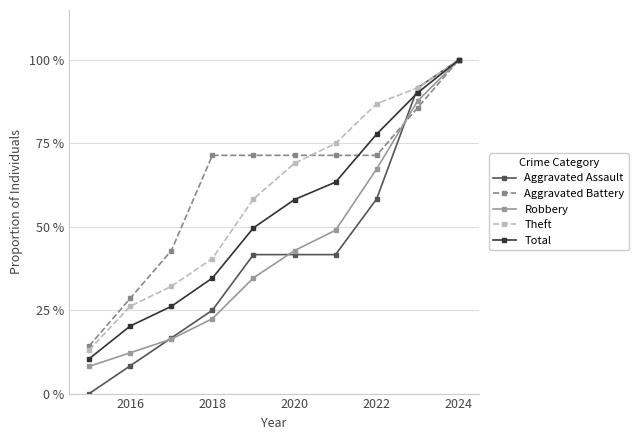

What is the maximum value for Aggravated Battery?

100.0